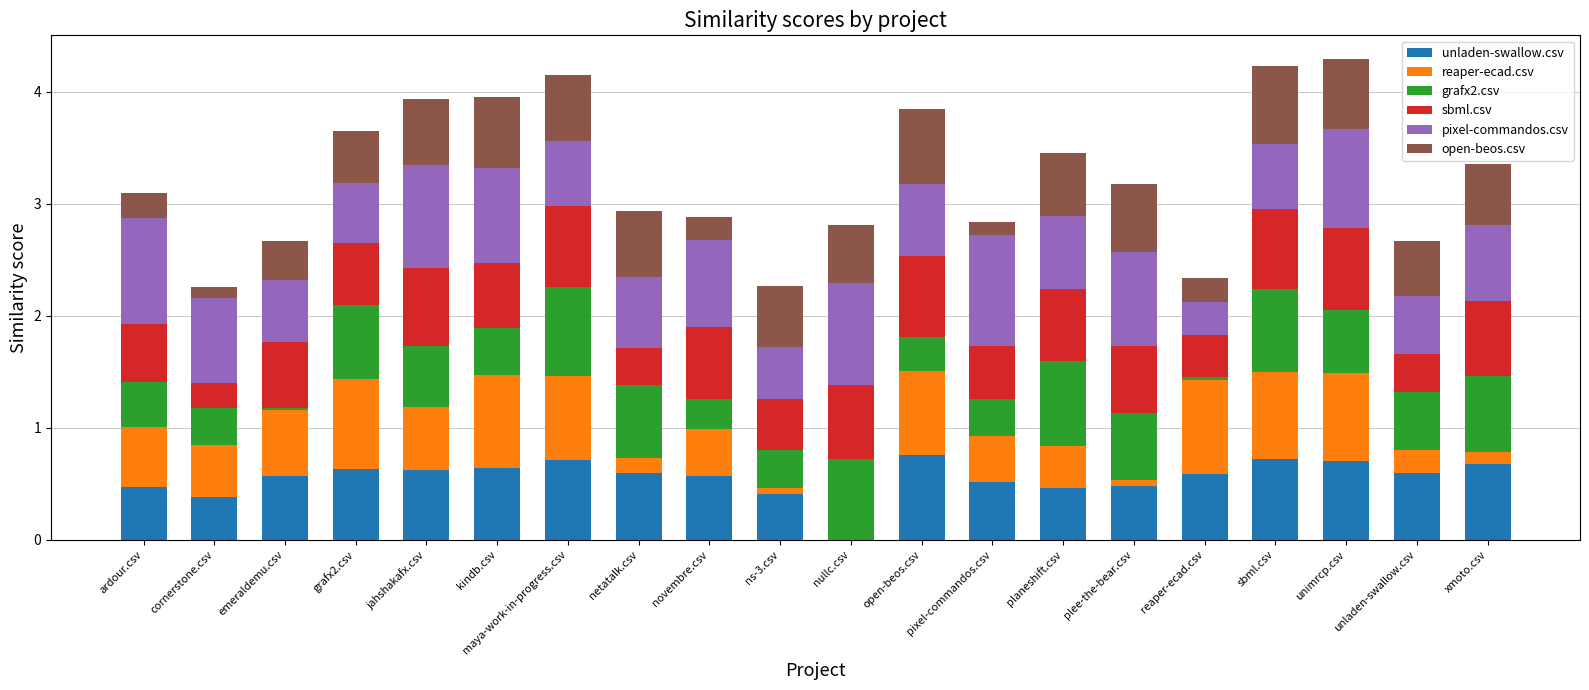

Is it true that unladen-swallow.csv equals -0.3 at nullc.csv?

False